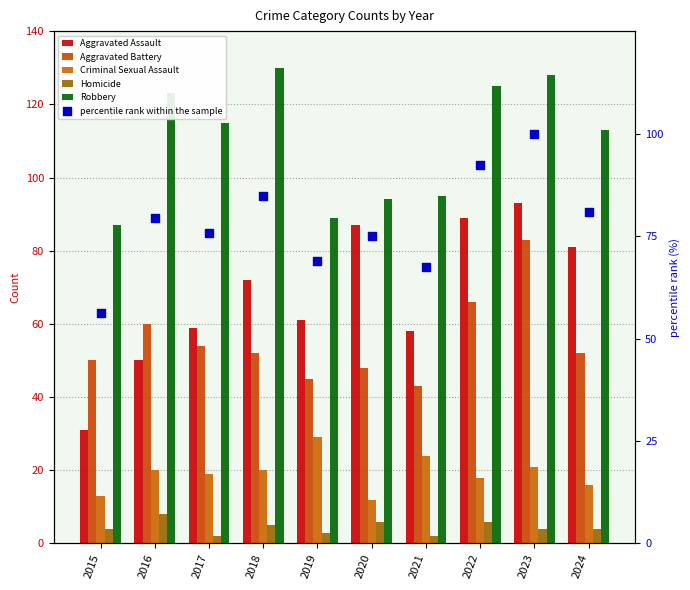

Which series has the largest total across all categories?

Robbery